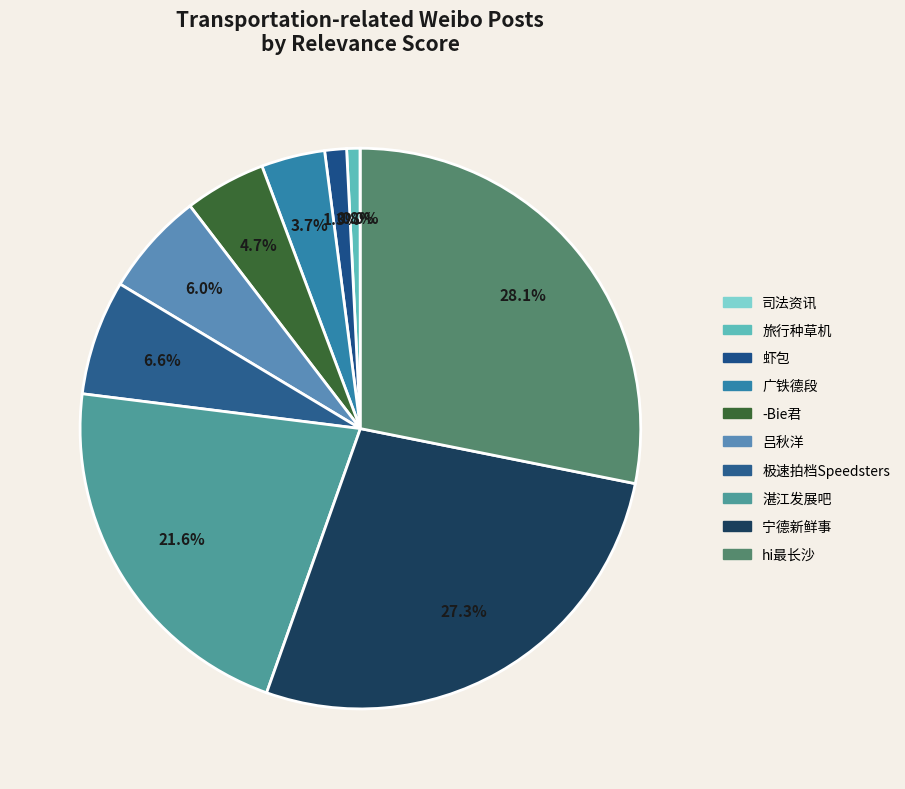

To the nearest percent, what portion does 极速拍档Speedsters represent?

7%